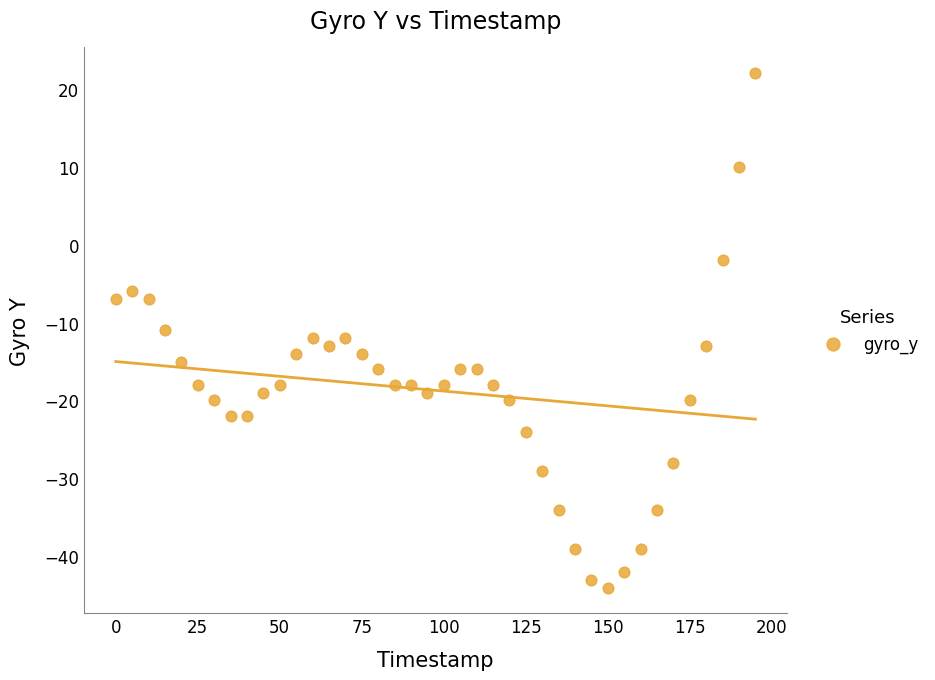

What is the range of Y values (max minus min)?

66